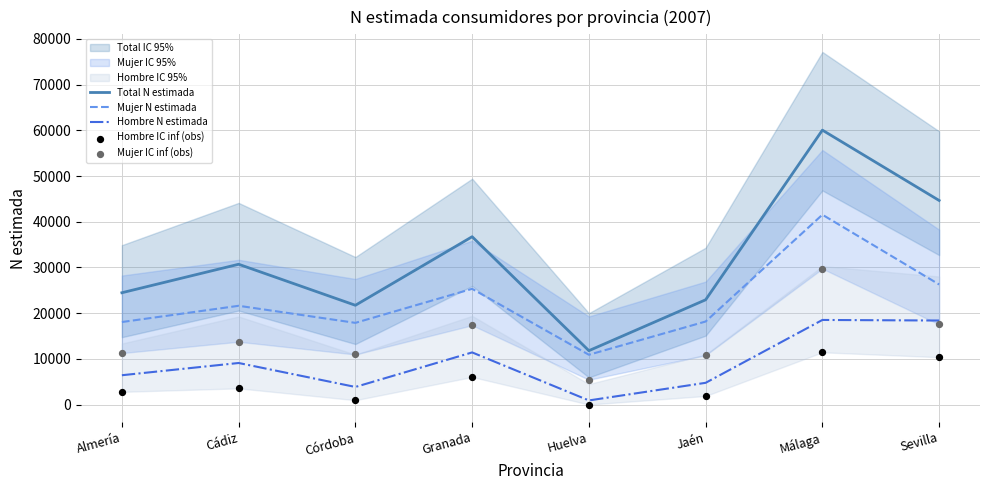

Which series reaches the maximum Y coordinate?

Total N estimada